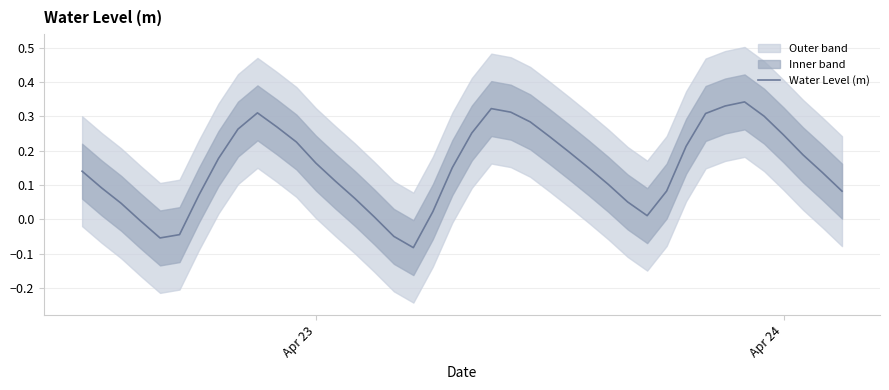

True or false: there are more than 1 points higher than both neighbors.

True